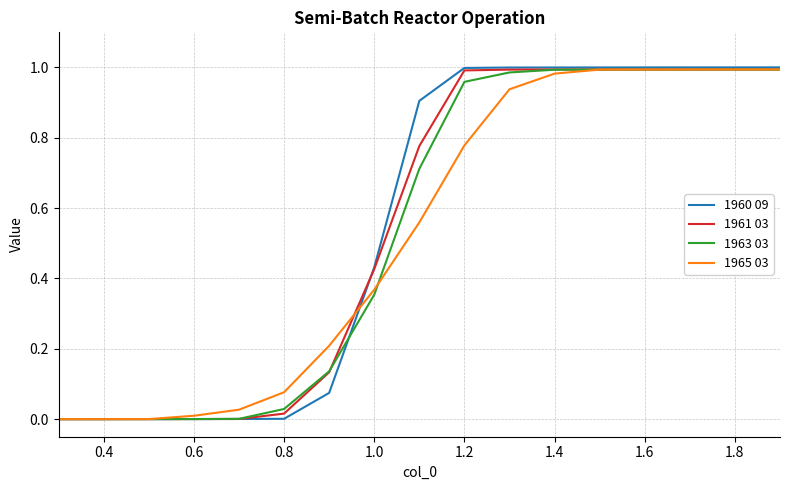

Which series has the largest range (max minus min)?

1960 09